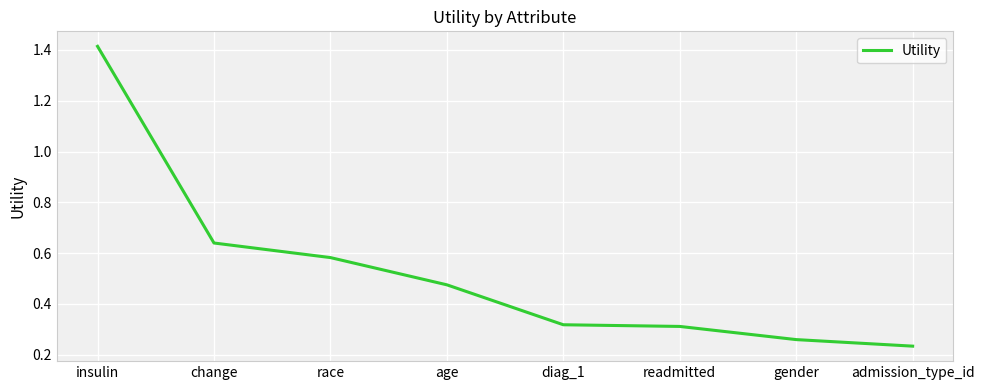

Count the number of data series in this chart.

1